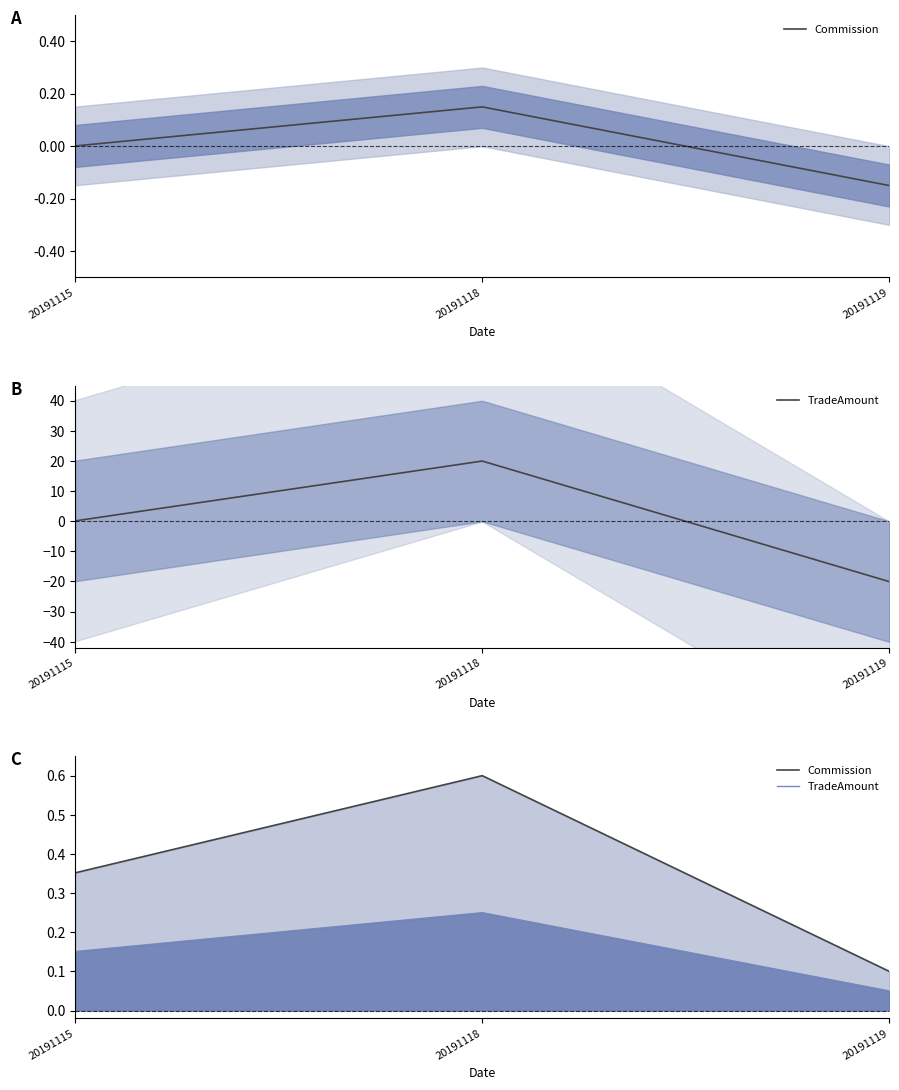

Reading right to left, extract all data points from this chart.

Commission: 0.1	0.6	0.4
TradeAmount: 0.1	0.2	0.2